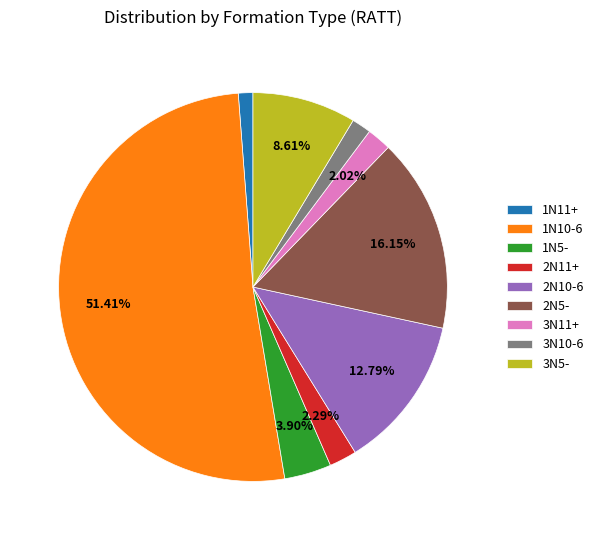

Count the number of slices in the pie.

9